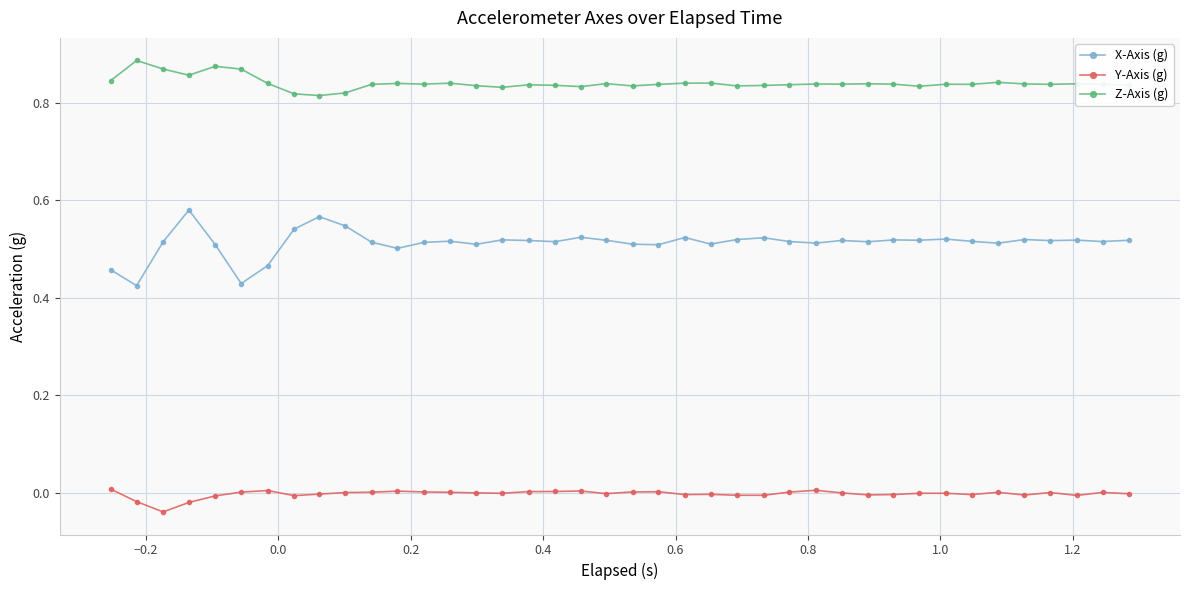

List the series in order of their peak value, lowest first.

Y-Axis (g), X-Axis (g), Z-Axis (g)